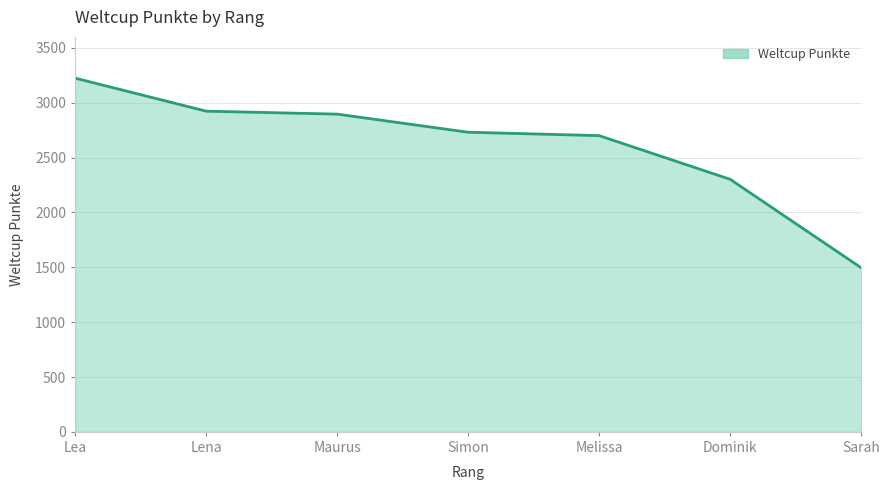

What is the ratio of the value at Melissa to the value at Dominik?

1.2